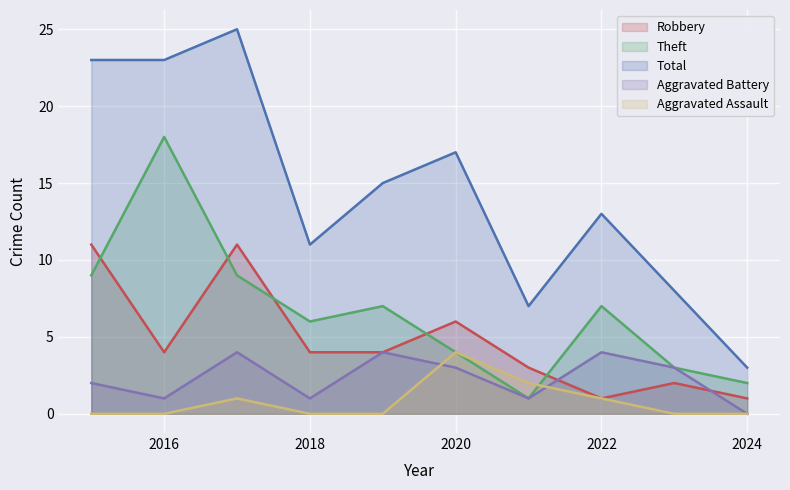

What is the average value of the Aggravated Assault series?

1